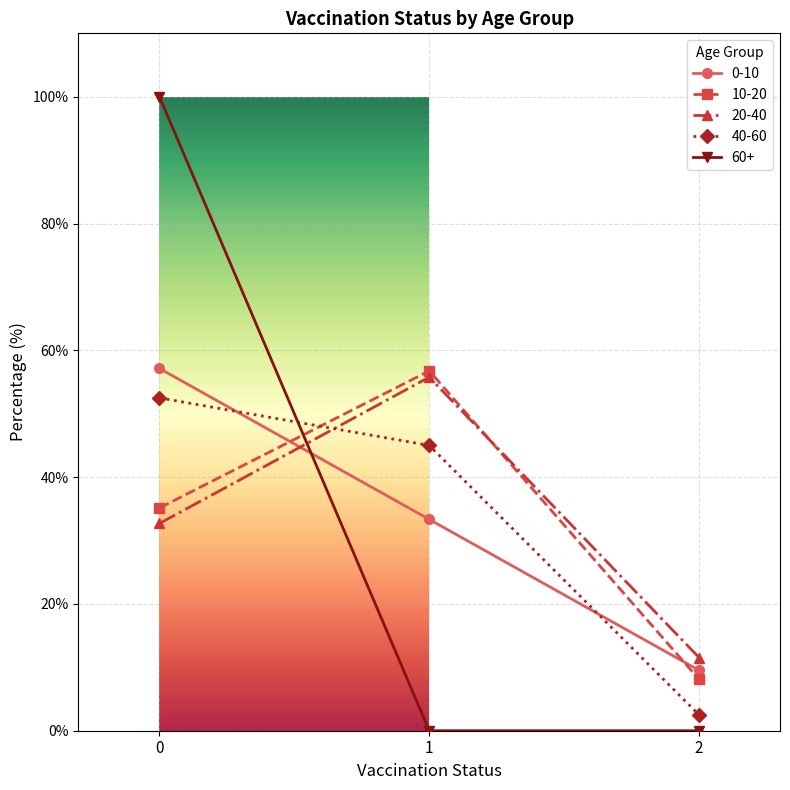

Reading right to left, what are all the values shown in this chart?

0-10: 9.5	33.3	57.1
10-20: 8.1	56.8	35.1
20-40: 11.5	55.8	32.7
40-60: 2.5	45.0	52.5
60+: 0.0	0.0	100.0